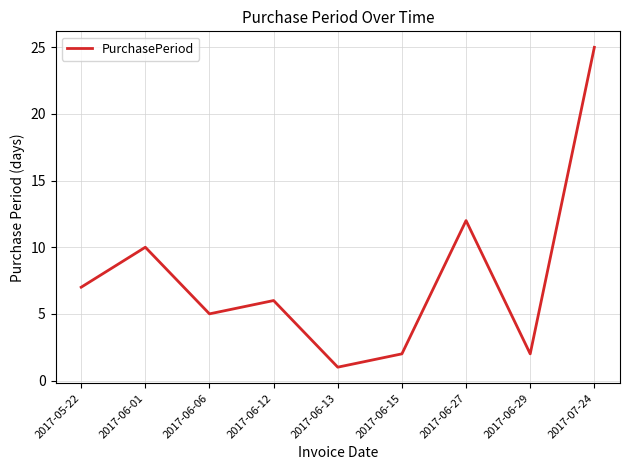

At which label is the value closest to 13?

2017-06-27